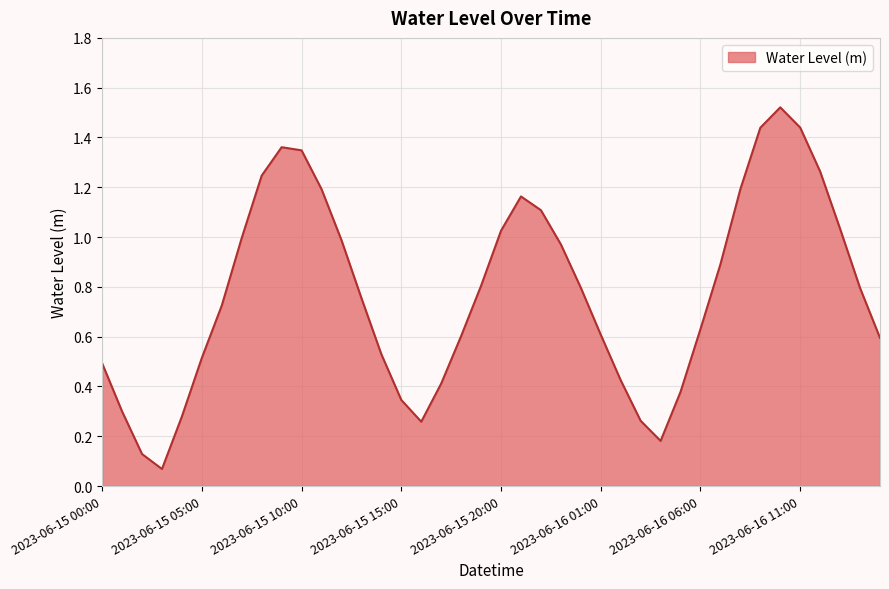

What is the value of the 32nd point from the left?

0.9